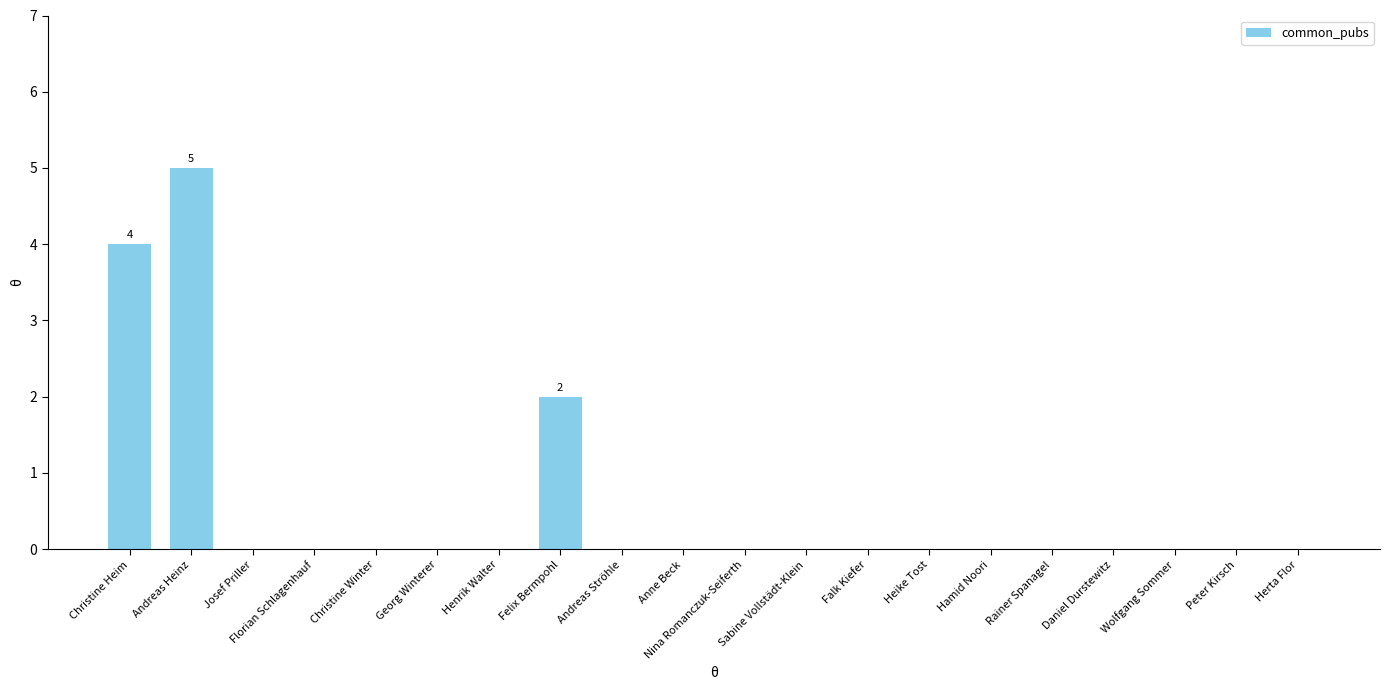

What is the maximum value shown in the chart?

5